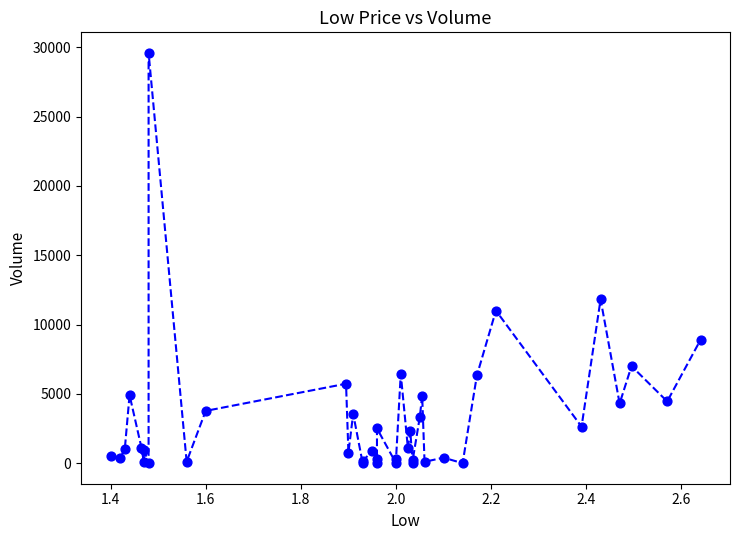

What Y value in the scatter plot is closest to 14795?

11816